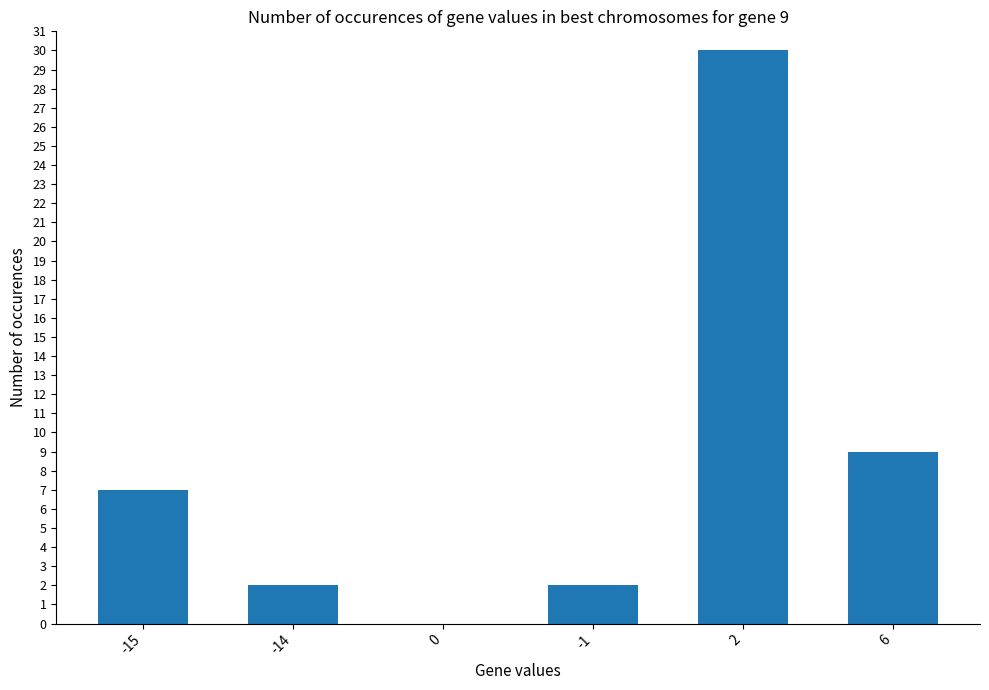

What is the change in value from -1 to 6?

+7